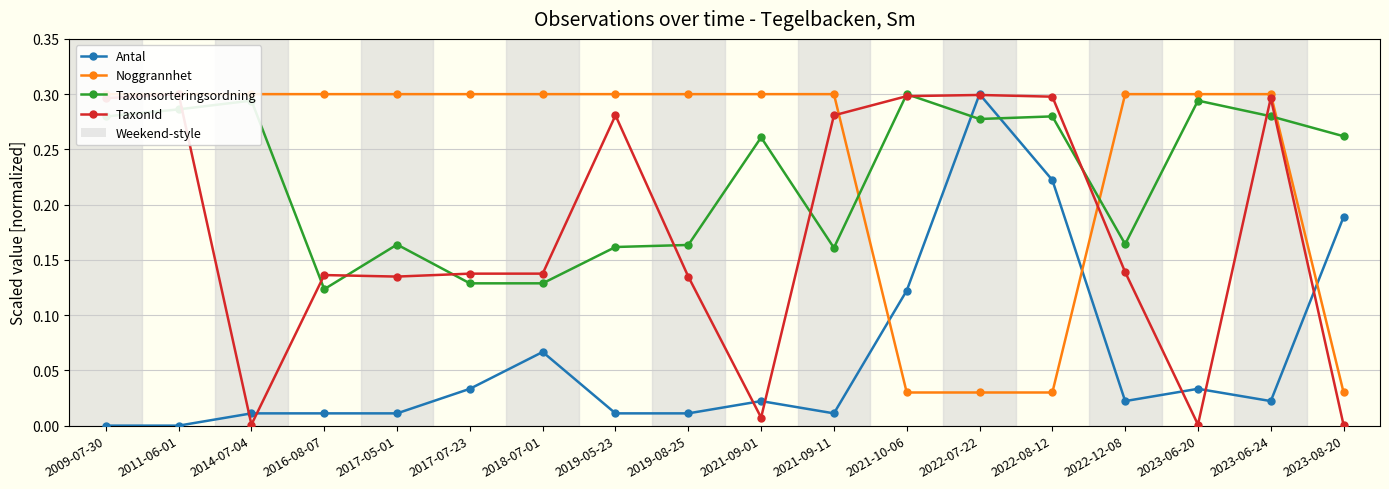

Count the Taxonsorteringsordning values in the range 0 to 1.

18